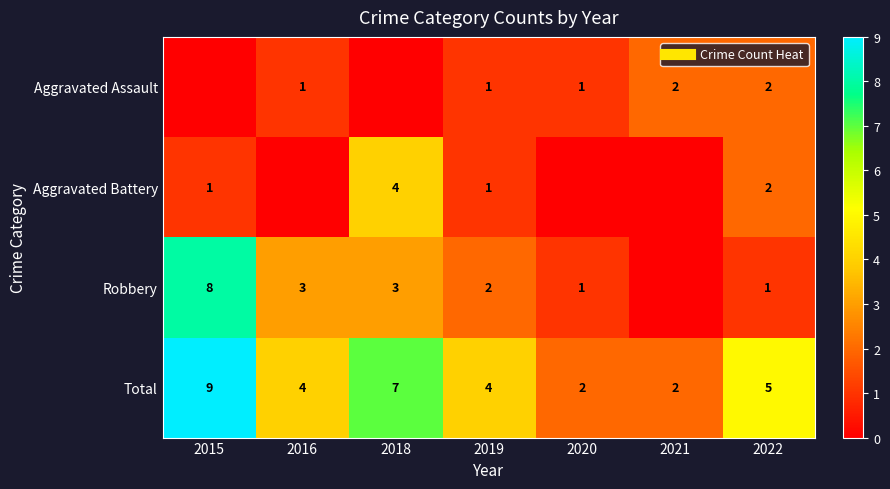

How many data points in Aggravated Assault are above 1?

2